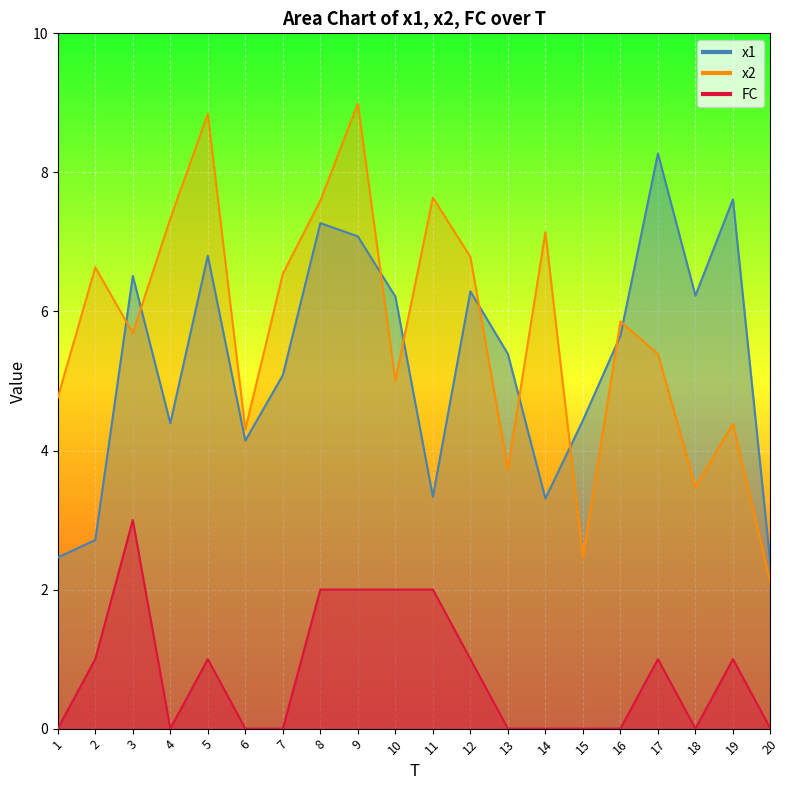

At which label does FC first exceed 1?

3